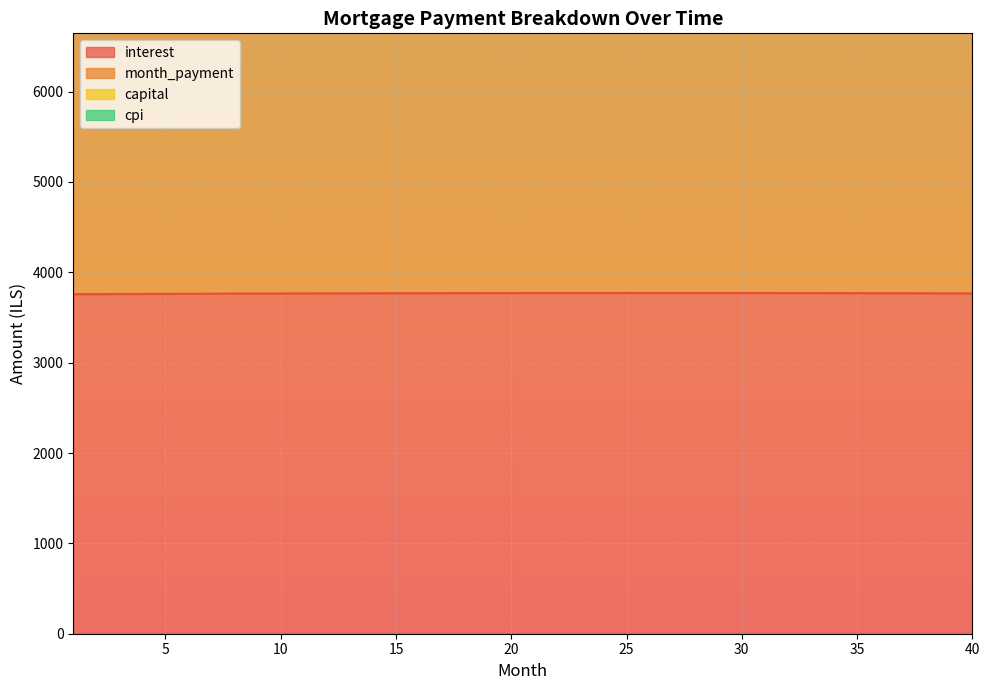

Which series has the largest total across all categories?

capital